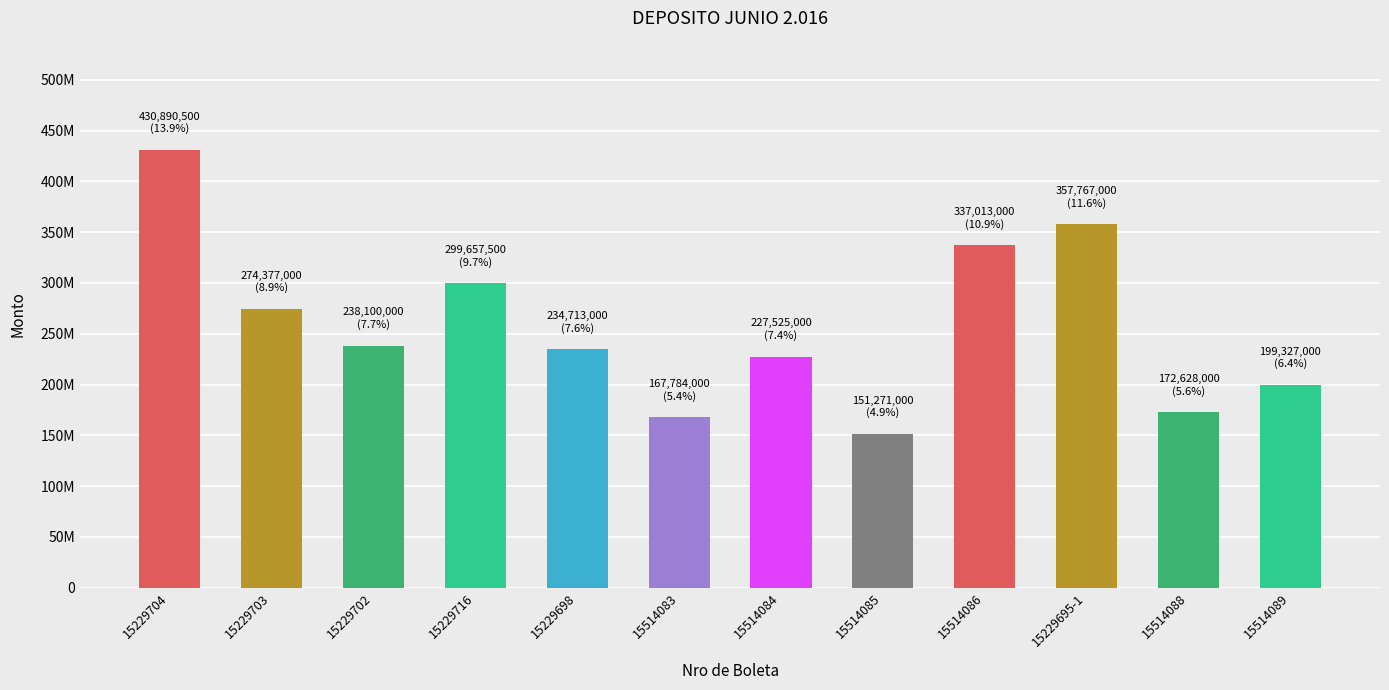

Between 15229716 and 15514084, which is larger?

15229716